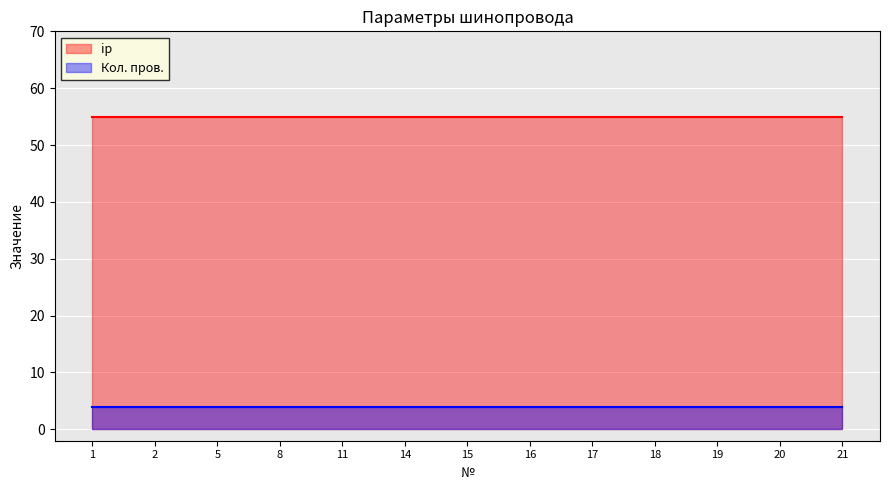

True or false: ip and Кол. пров. intersect in this chart.

False